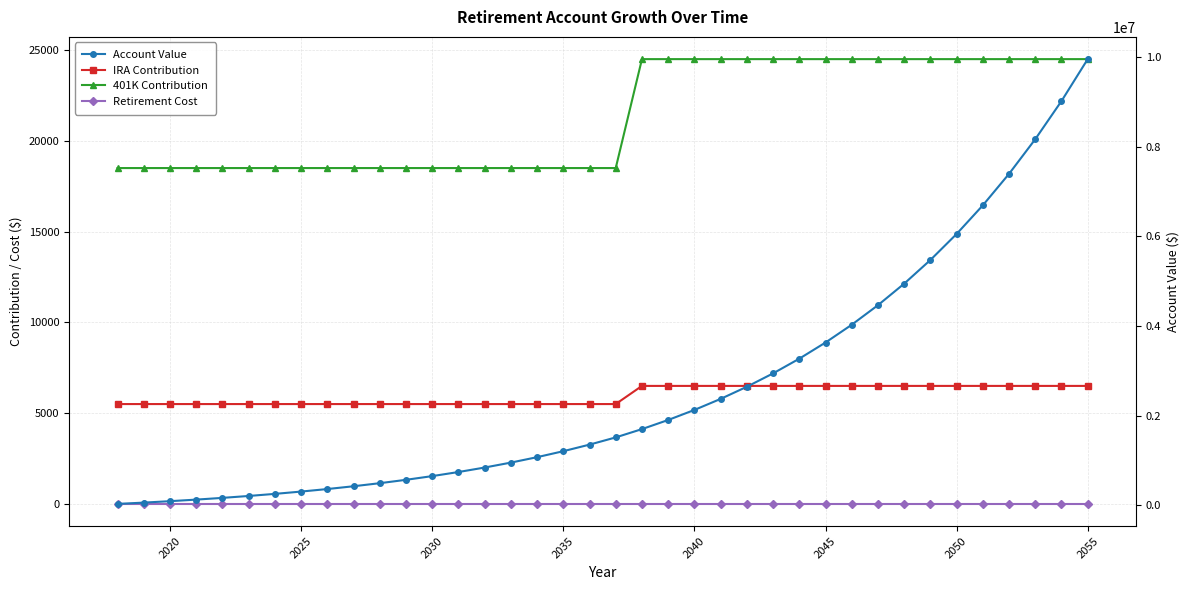

The value of 401K Contribution at 2045 is 38076.9. True or false?

False